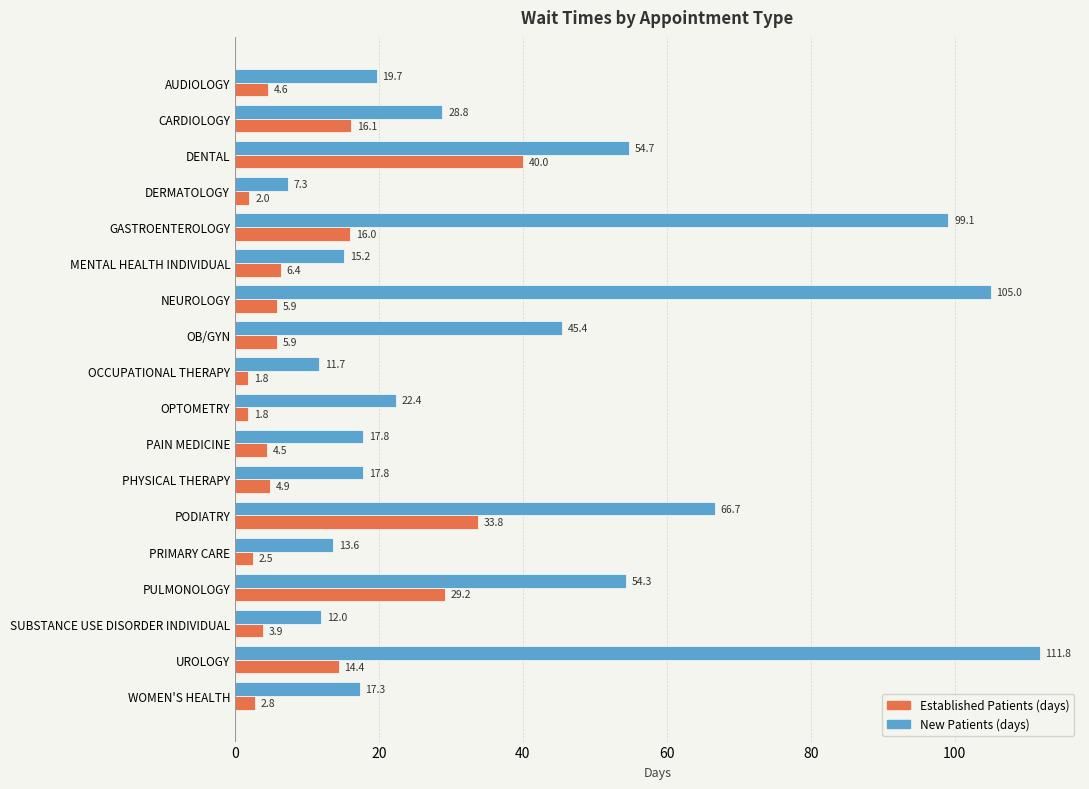

What is the difference between the highest and lowest values at OB/GYN?

39.5